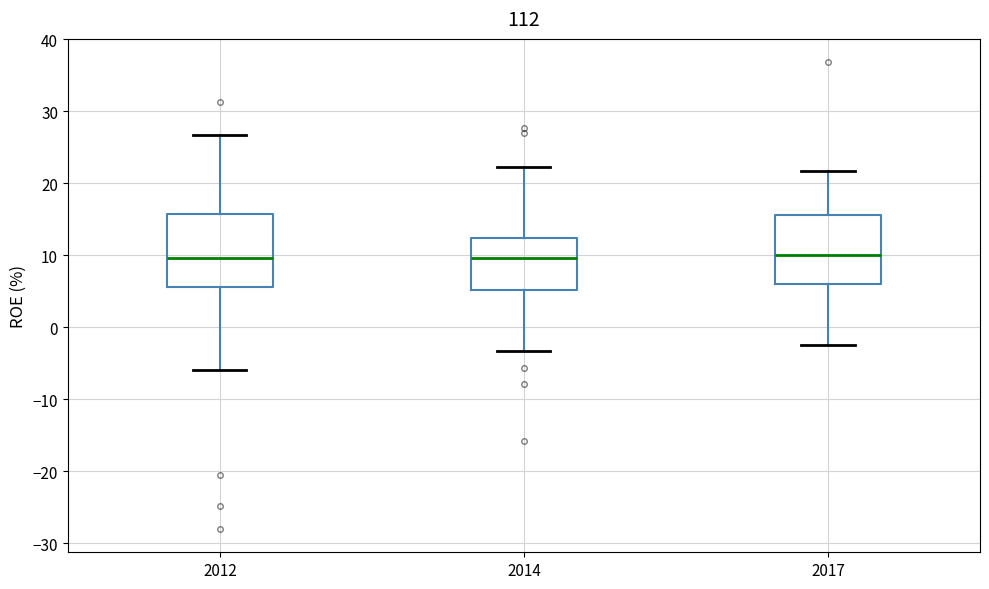

Where does the lower whisker of the box at x = 2014 end on the y-axis? The values are not printed on the chart, so give them approximately, as read against the axis.

-3